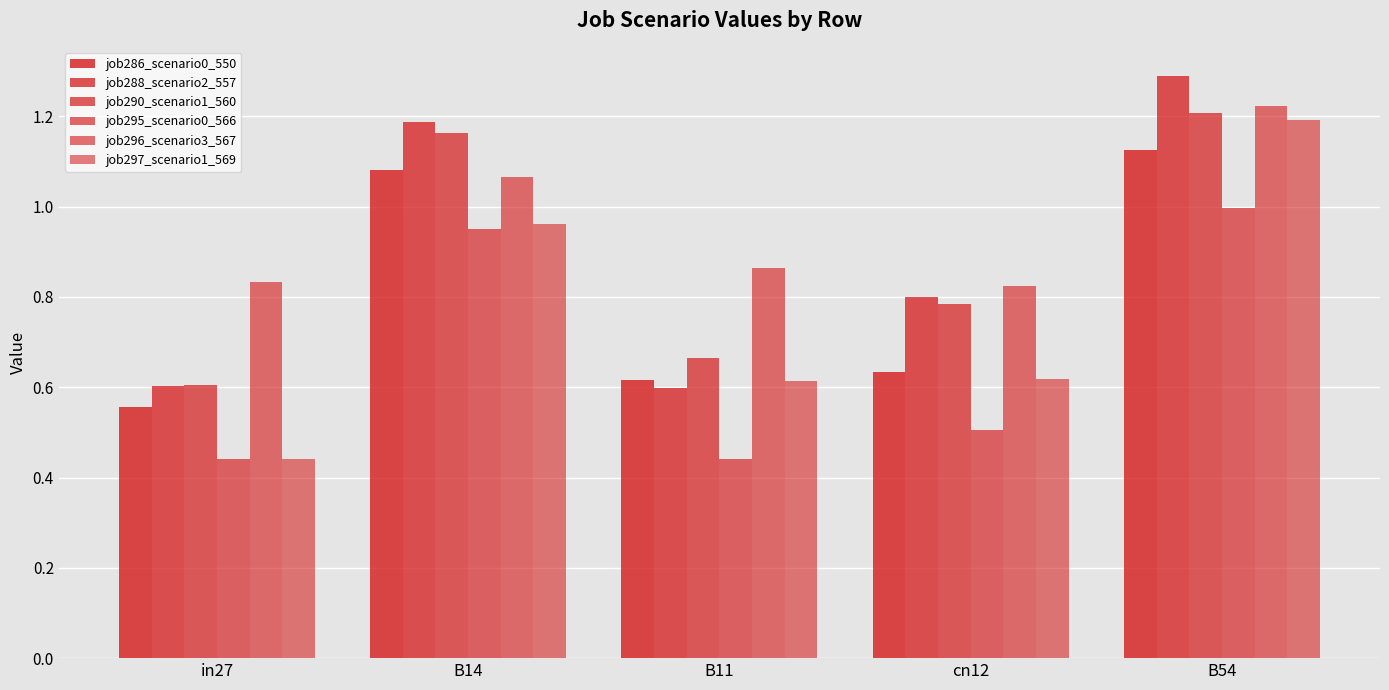

The job288_scenario2_557 series shows 1.3 at B54. True or false?

True